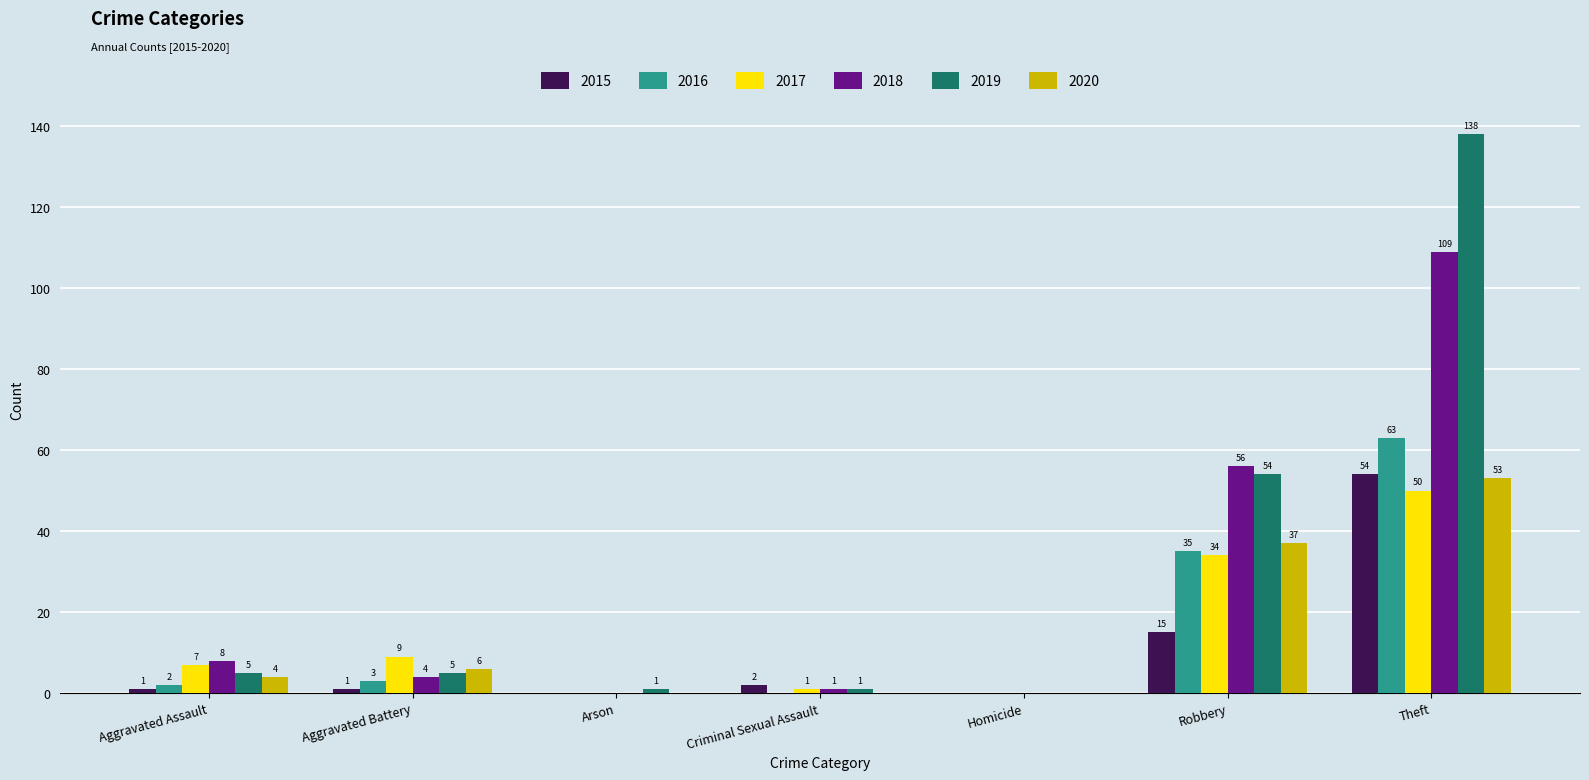

Read the 2018 value at Robbery, to the nearest 5.

55